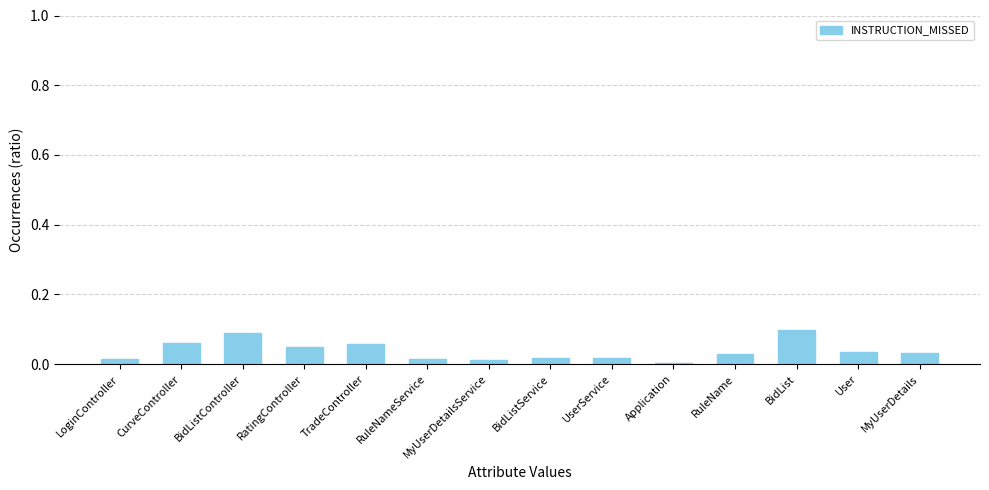

The chart shows a value of 0.1 at BidList. True or false?

True